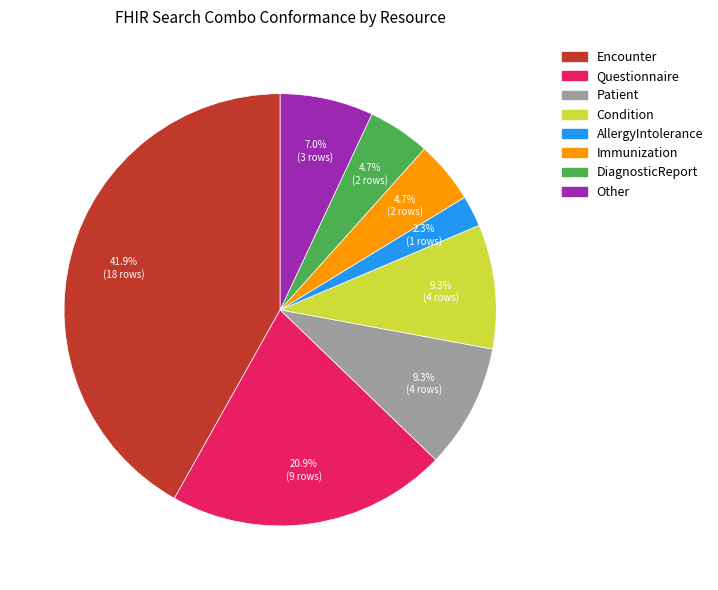

What percentage is NOT represented by Condition?

90.7%